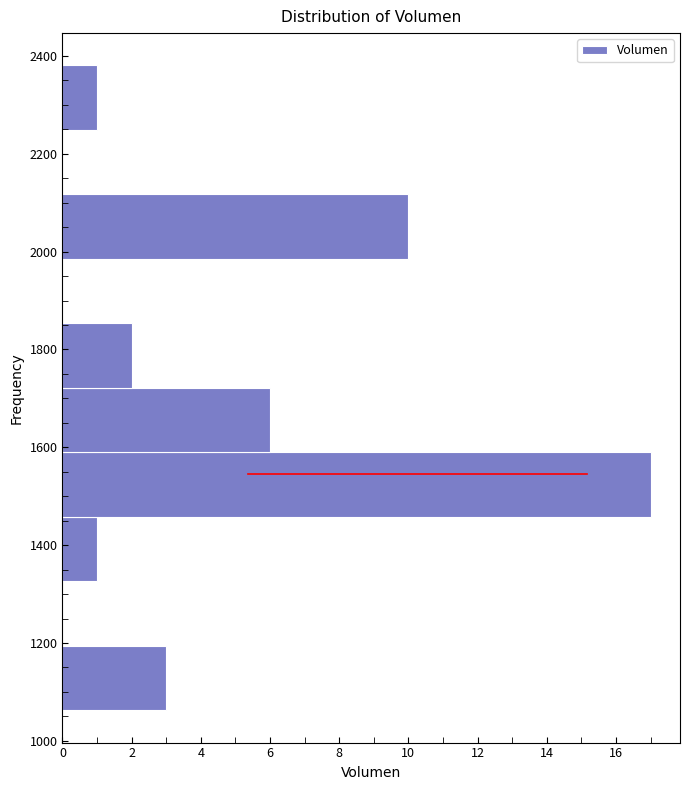

Reading bottom to top, list every bar in this chart as the range it spans on the y-axis followed by its length. Neither the bar edges nor the lengths are printed on the chart, so give them approximately, as read against the axes.

1060 to 1200: 3
1200 to 1320: 0
1320 to 1460: 1
1460 to 1580: 17
1580 to 1720: 6
1720 to 1860: 2
1860 to 1980: 0
1980 to 2120: 10
2120 to 2240: 0
2240 to 2380: 1